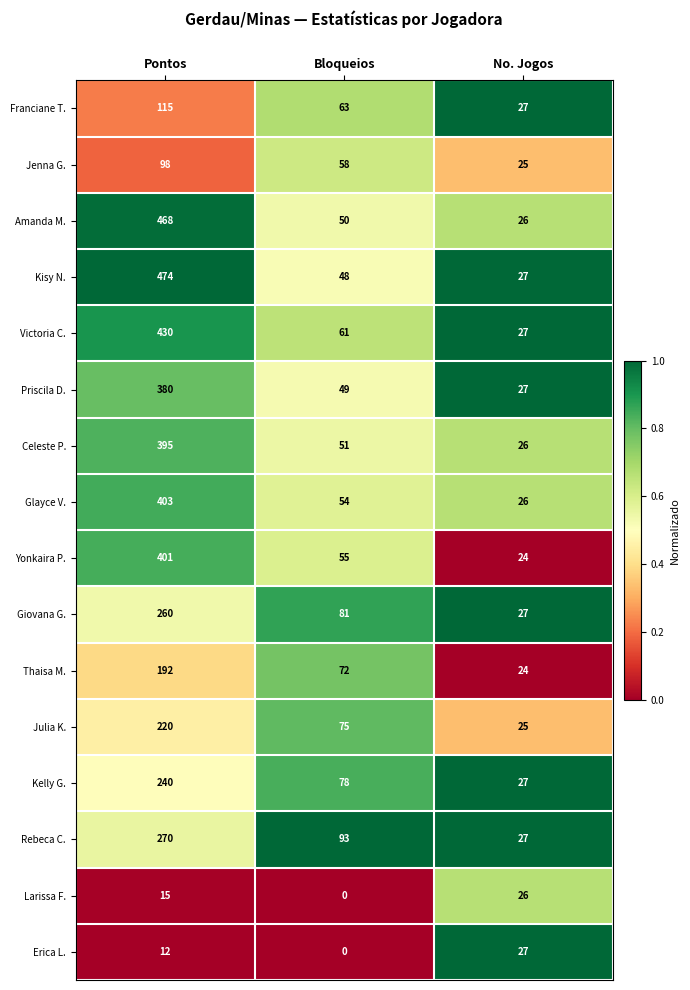

Which series has the widest spread of values?

Kisy N.